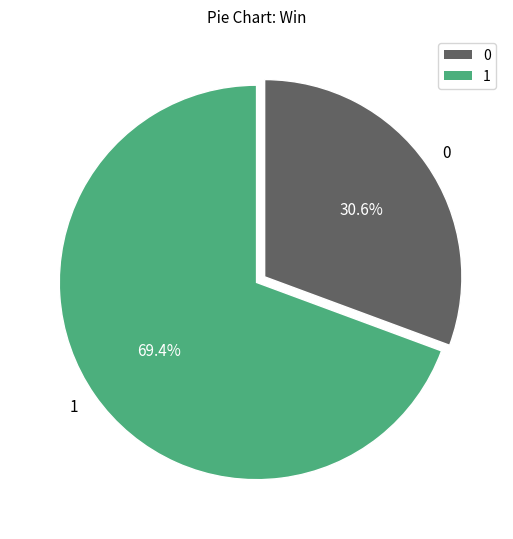

Rank the categories by value from lowest to highest.

0, 1